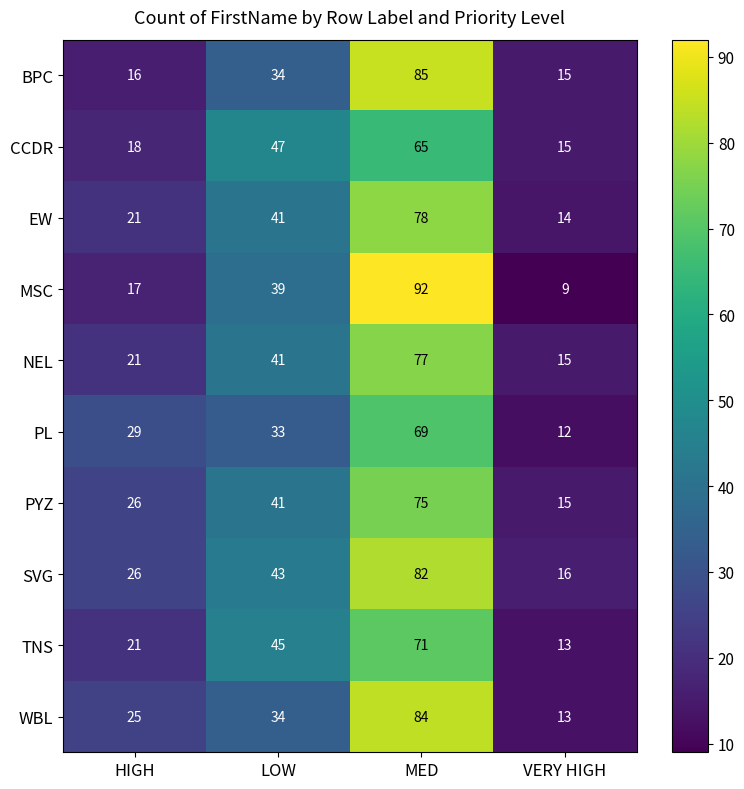

What is the minimum value for SVG?

16